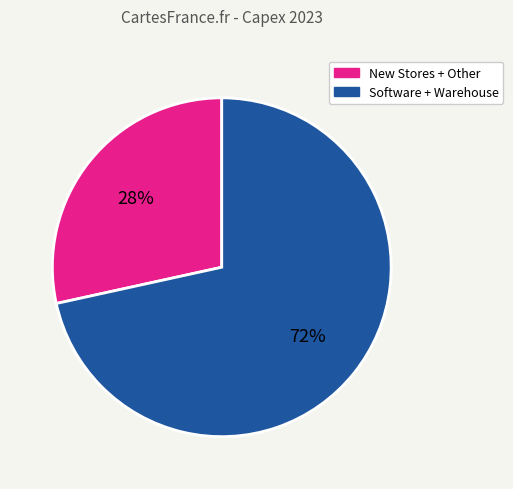

True or false: New Stores + Other accounts for 18% of the total.

False